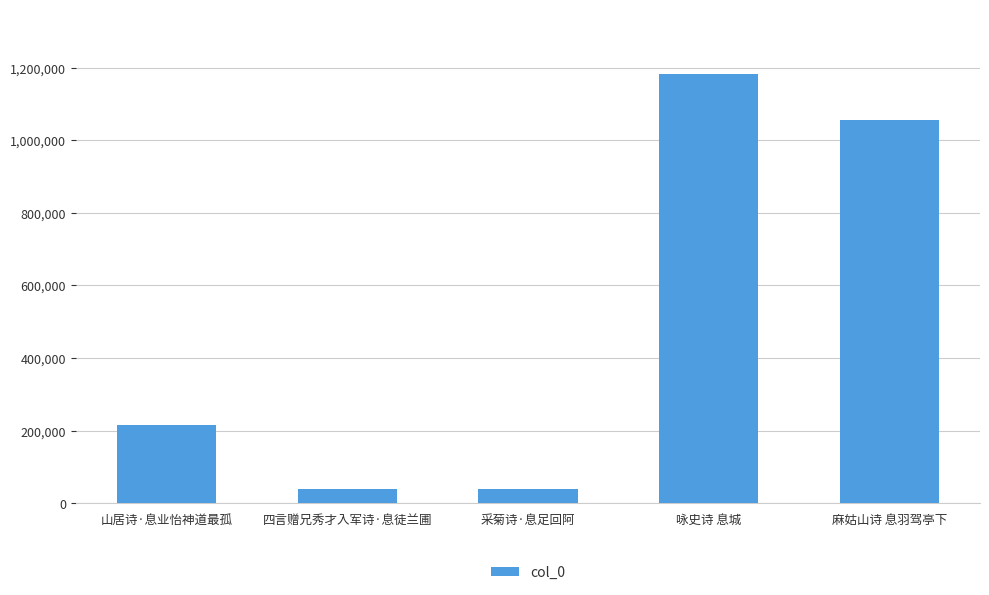

What value does the data have at 麻姑山诗 息羽驾亭下, to the nearest 50?

1056650